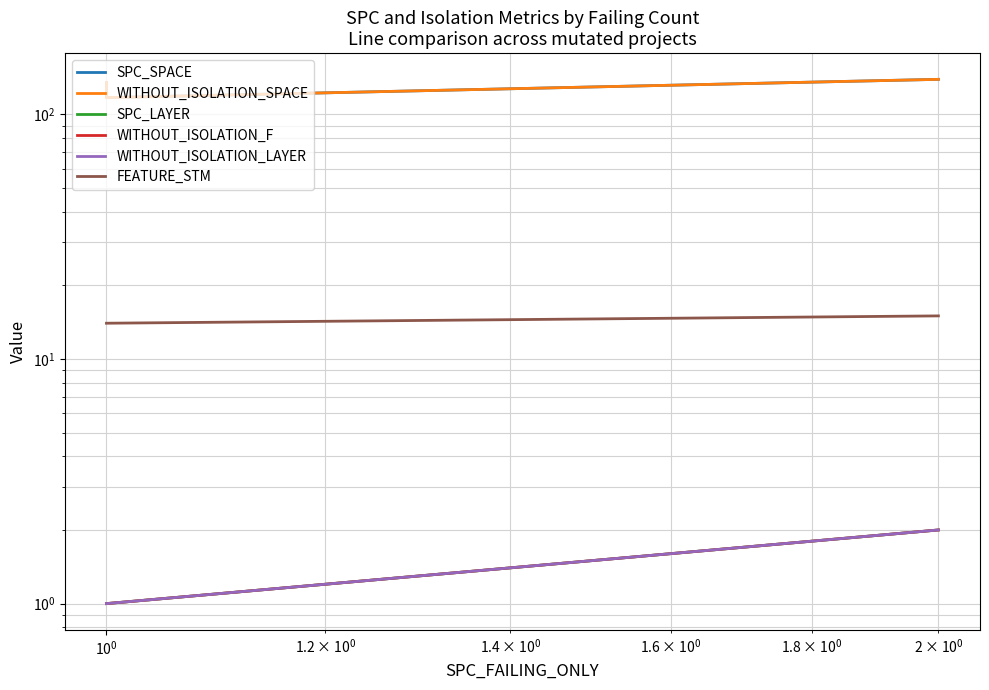

What are all the series names shown in the legend?

SPC_SPACE, WITHOUT_ISOLATION_SPACE, SPC_LAYER, WITHOUT_ISOLATION_F, WITHOUT_ISOLATION_LAYER, FEATURE_STM